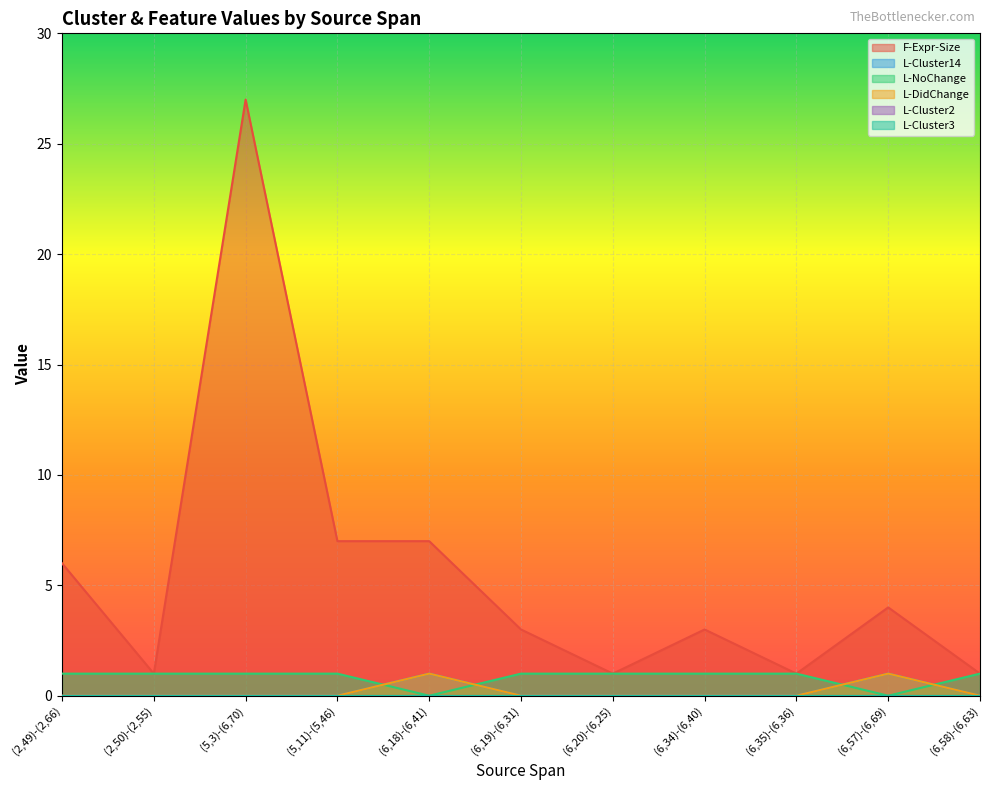

At which label does F-Expr-Size reach its minimum?

(2,50)-(2,55)